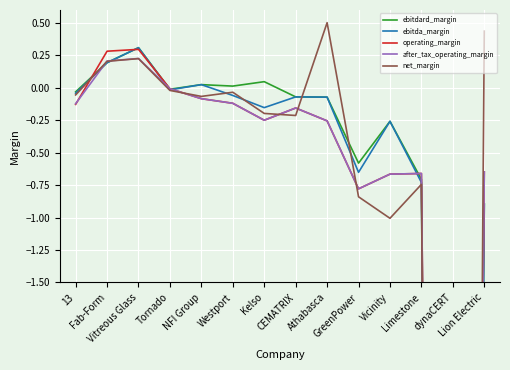

Where do after_tax_operating_margin and net_margin first cross each other?

13 and Fab-Form